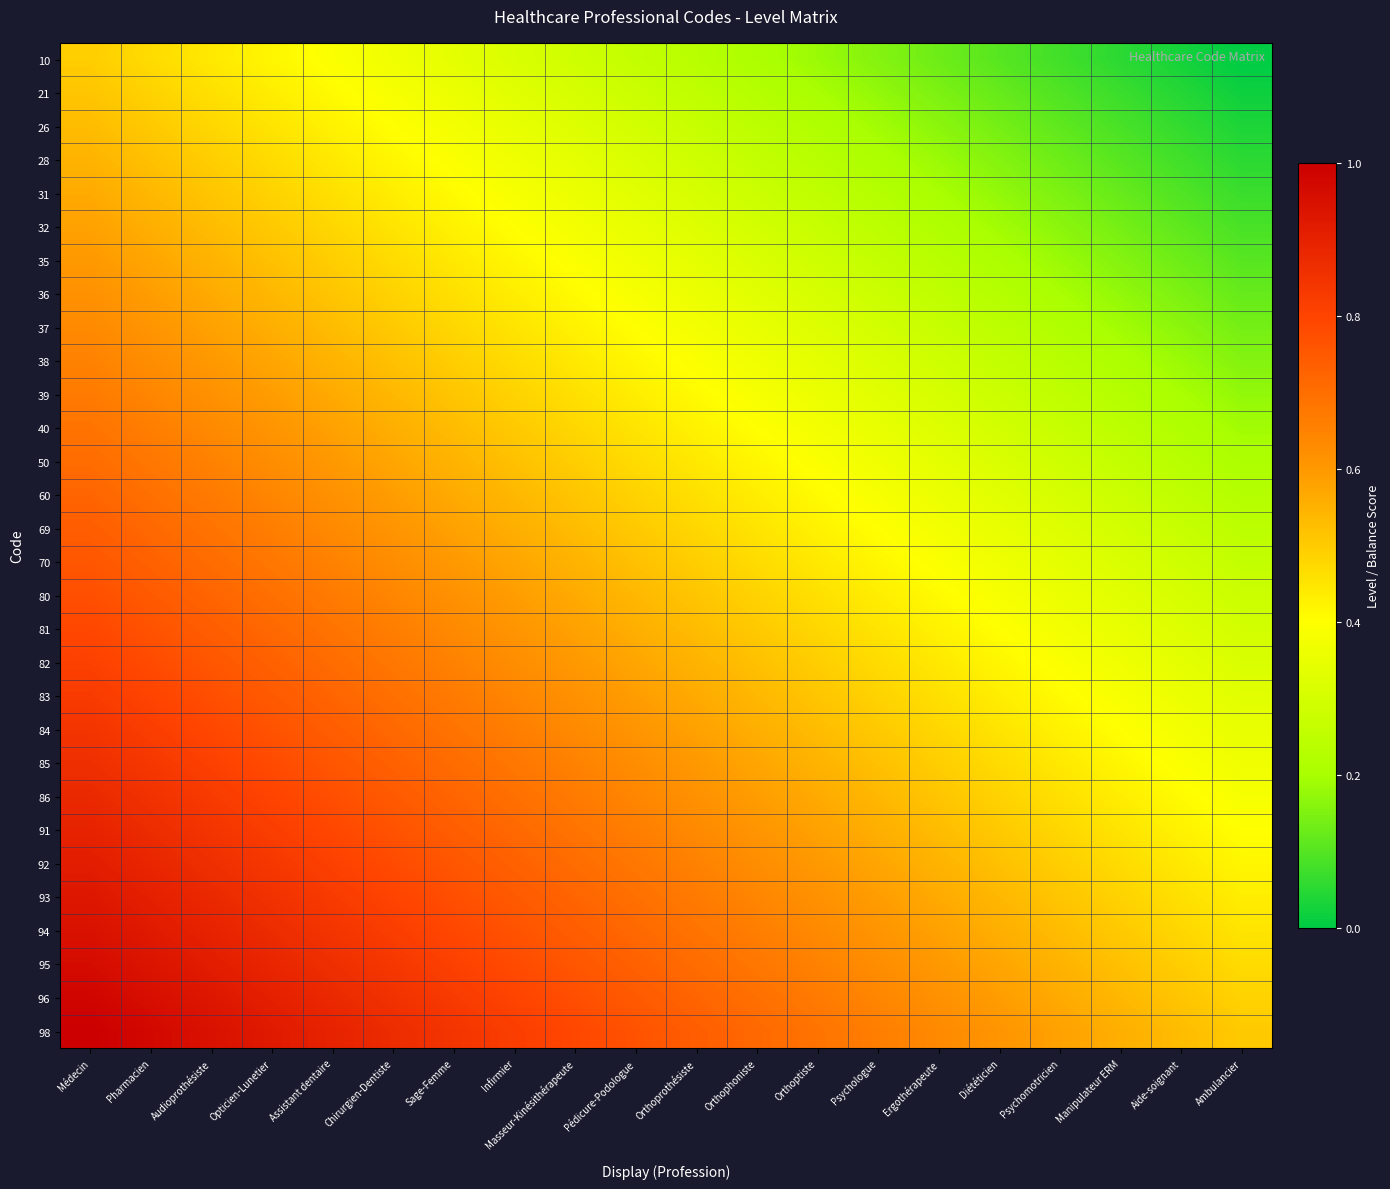

Rank the series at Ambulancier from lowest to highest value.

10, 21, 26, 28, 31, 32, 35, 36, 37, 38, 39, 40, 50, 60, 69, 70, 80, 81, 82, 83, 84, 85, 86, 91, 92, 93, 94, 95, 96, 98